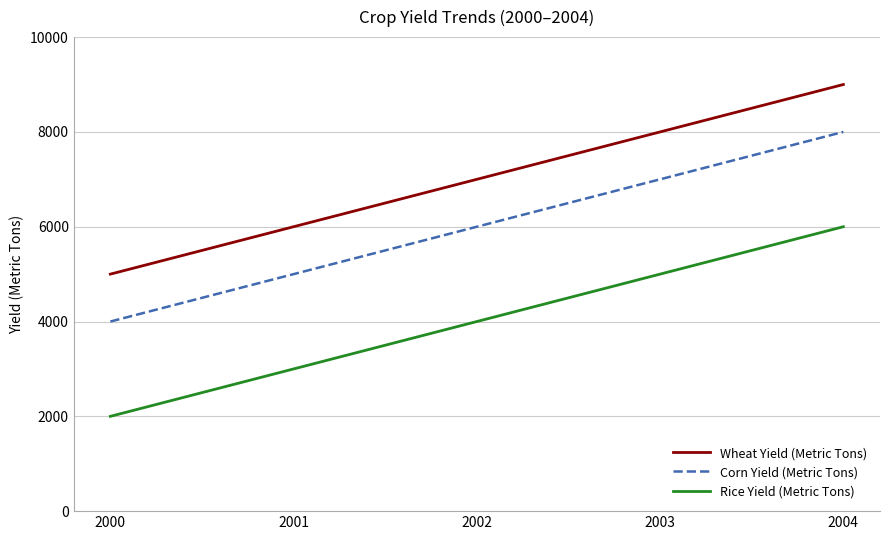

What is the difference between the second highest and minimum values in the Rice Yield (Metric Tons) series?

3000